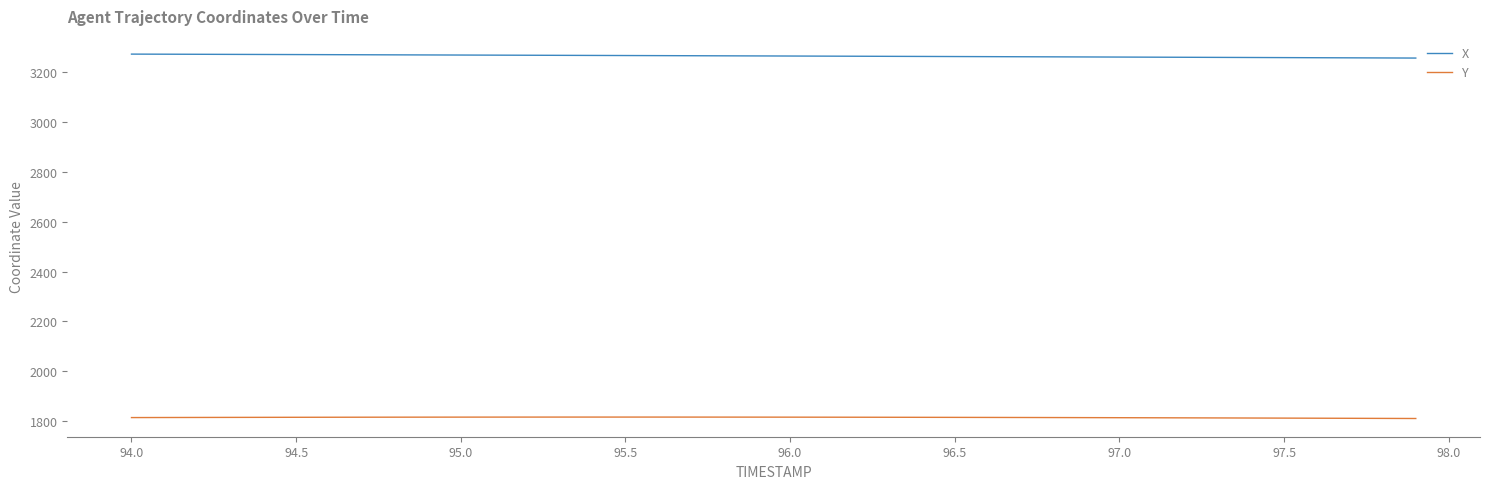

Does the chart display data point markers on the line(s)?

No